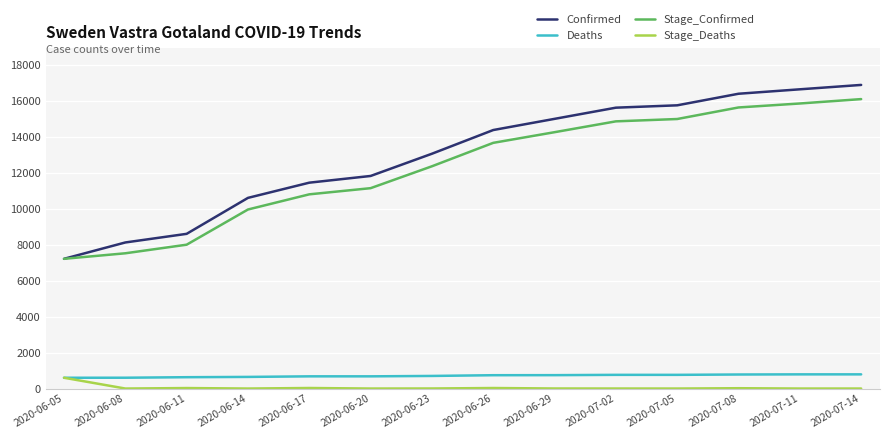

Which series has the largest total across all categories?

Confirmed